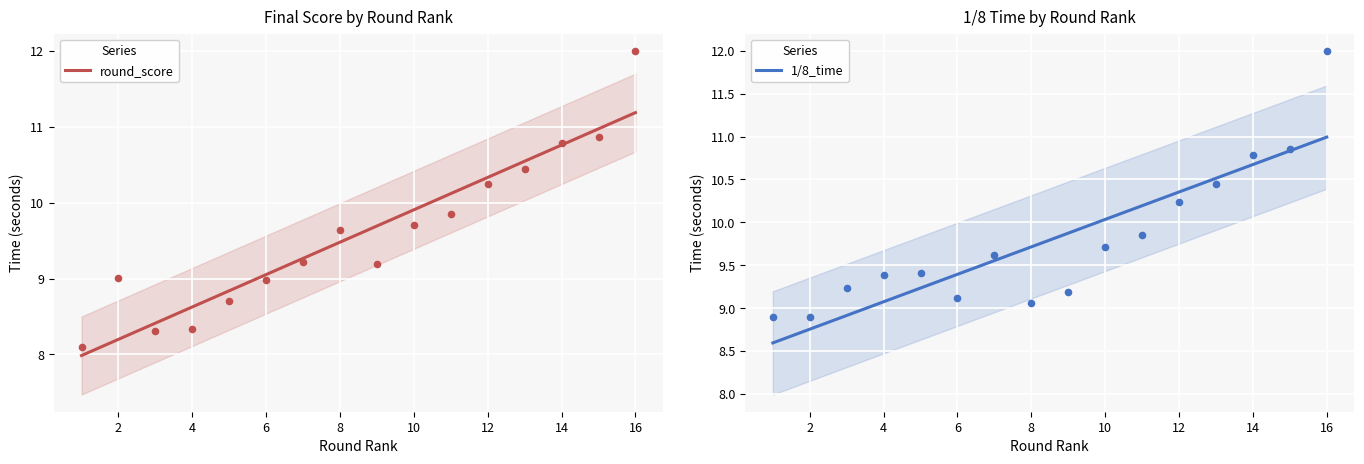

What is the total value across all series at 9?

18.4